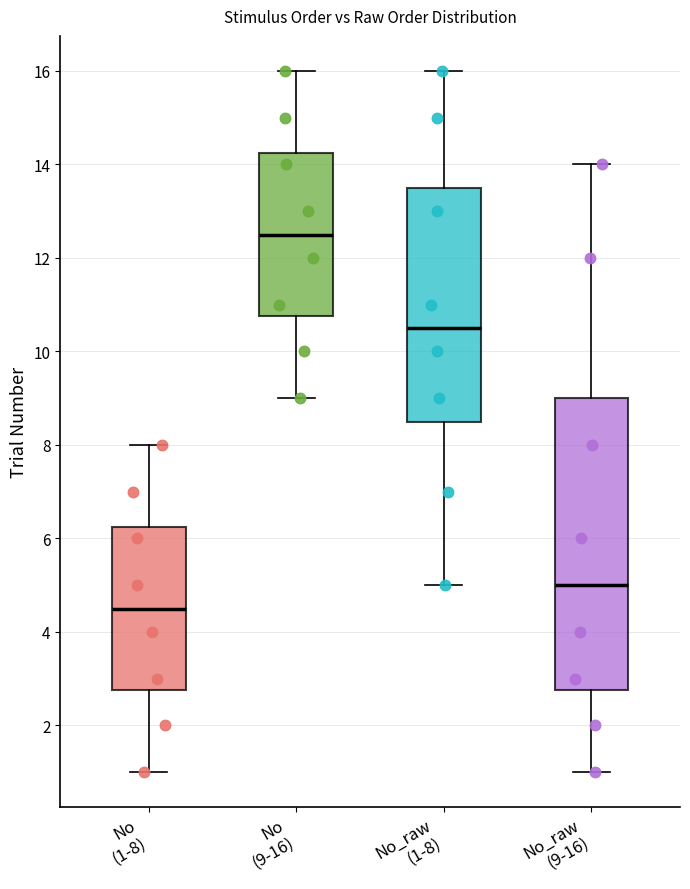

Where does the upper whisker of the box for No_raw (9-16) end on the y-axis? The values are not printed on the chart, so give them approximately, as read against the axis.

14.0